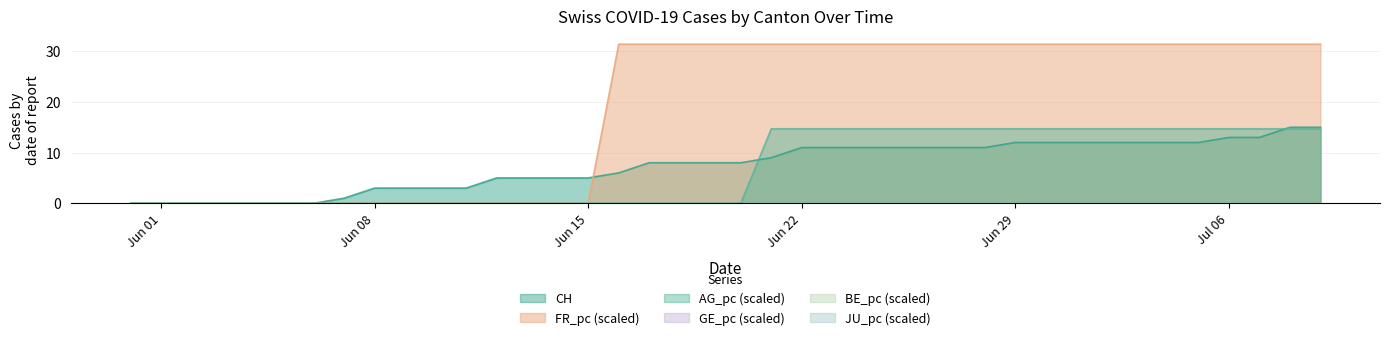

What is the average value of the FR_pc series?

18.8